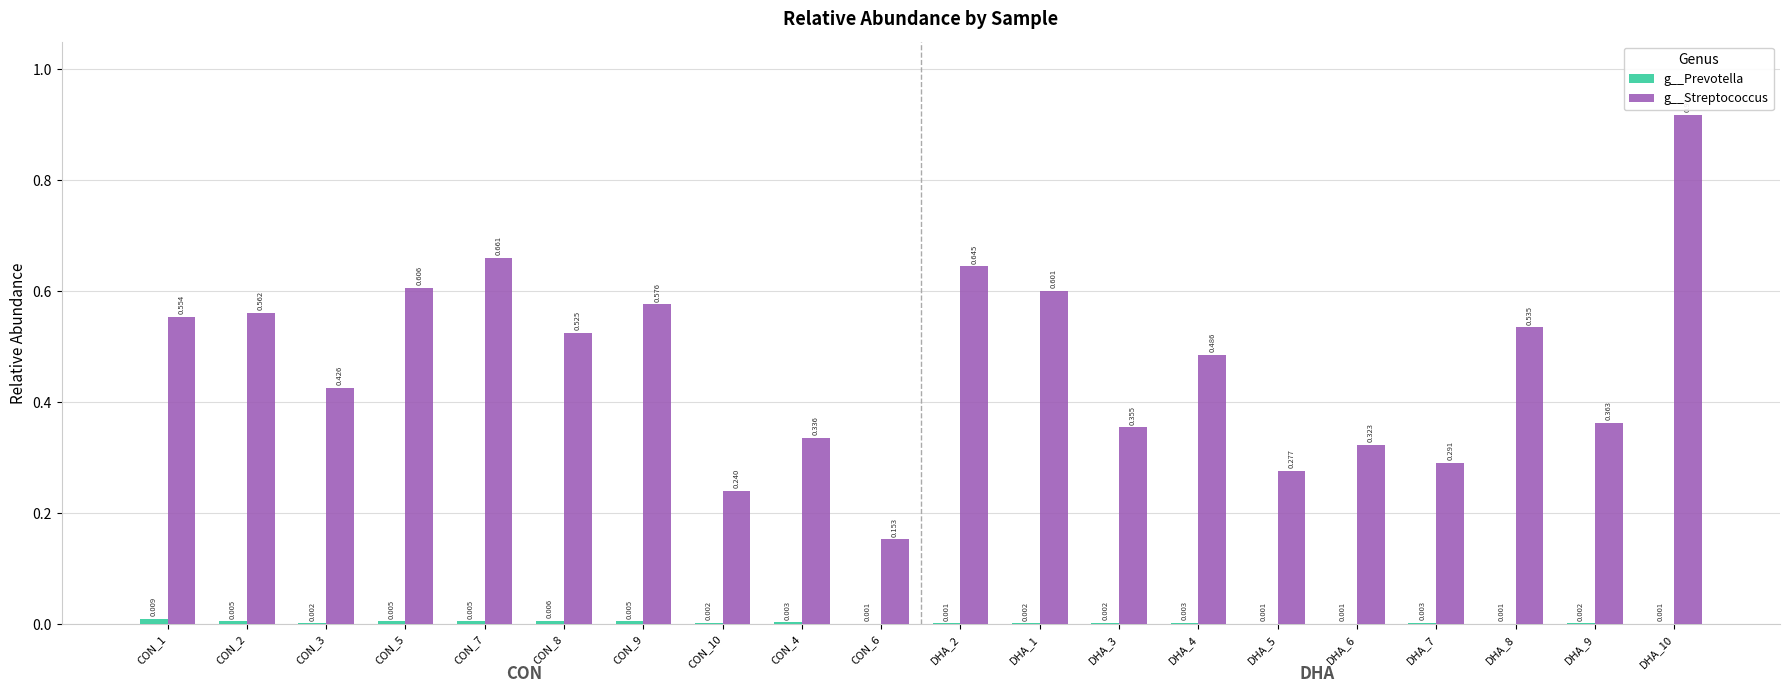

At which category is the sum across all series the highest?

DHA_10